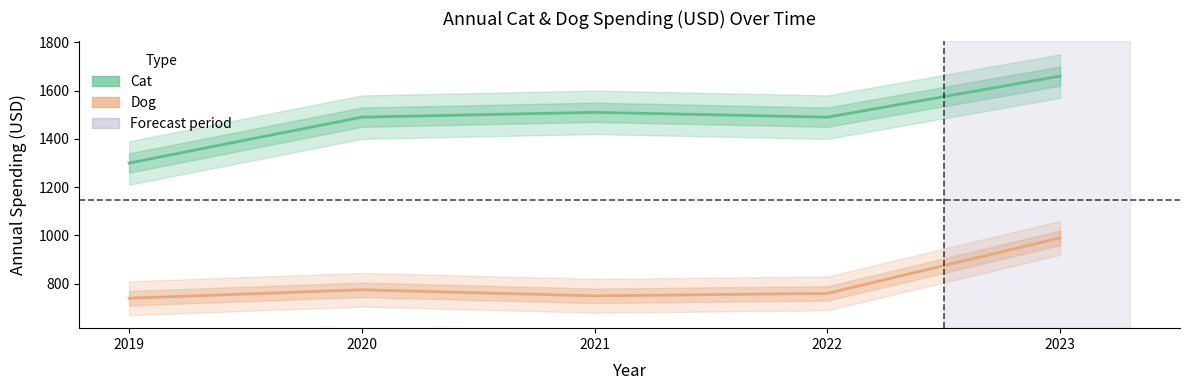

At how many categories does at least one series exceed 1119?

5